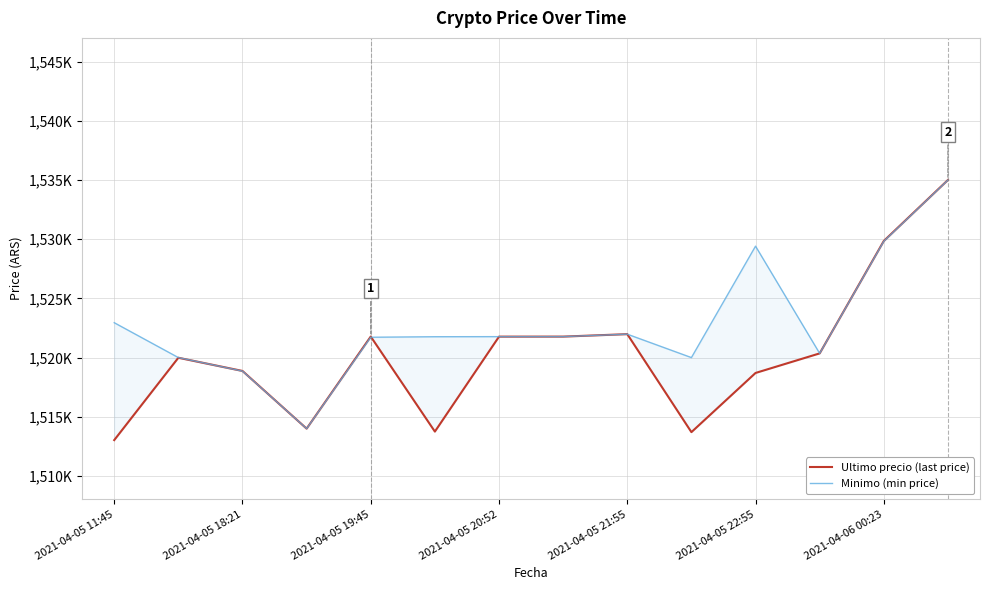

How many data points in Minimo (min price) are less than 1521768?

7